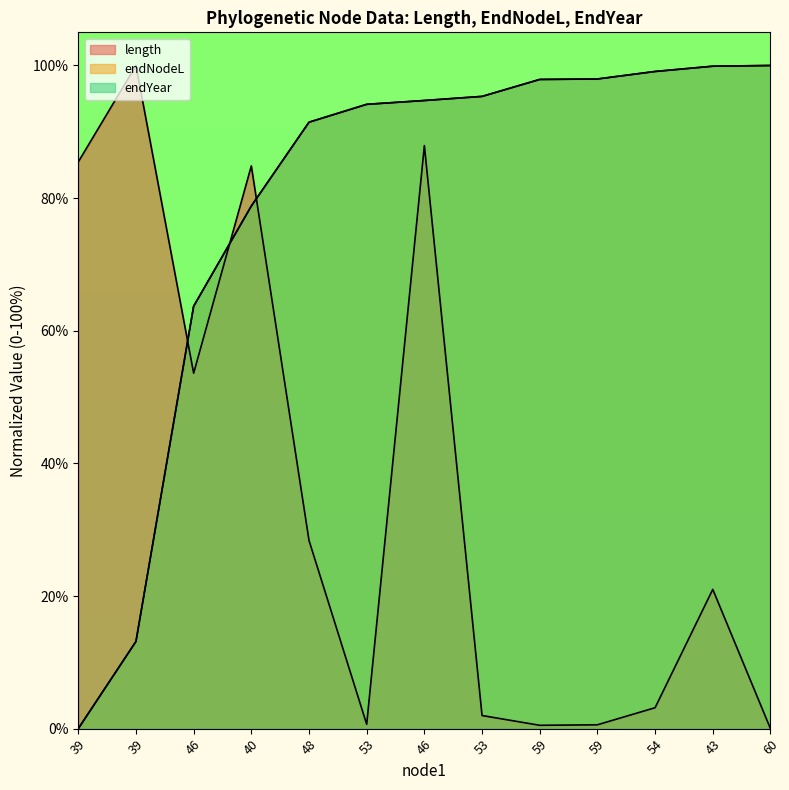

True or false: endYear and endNodeL intersect in this chart.

True